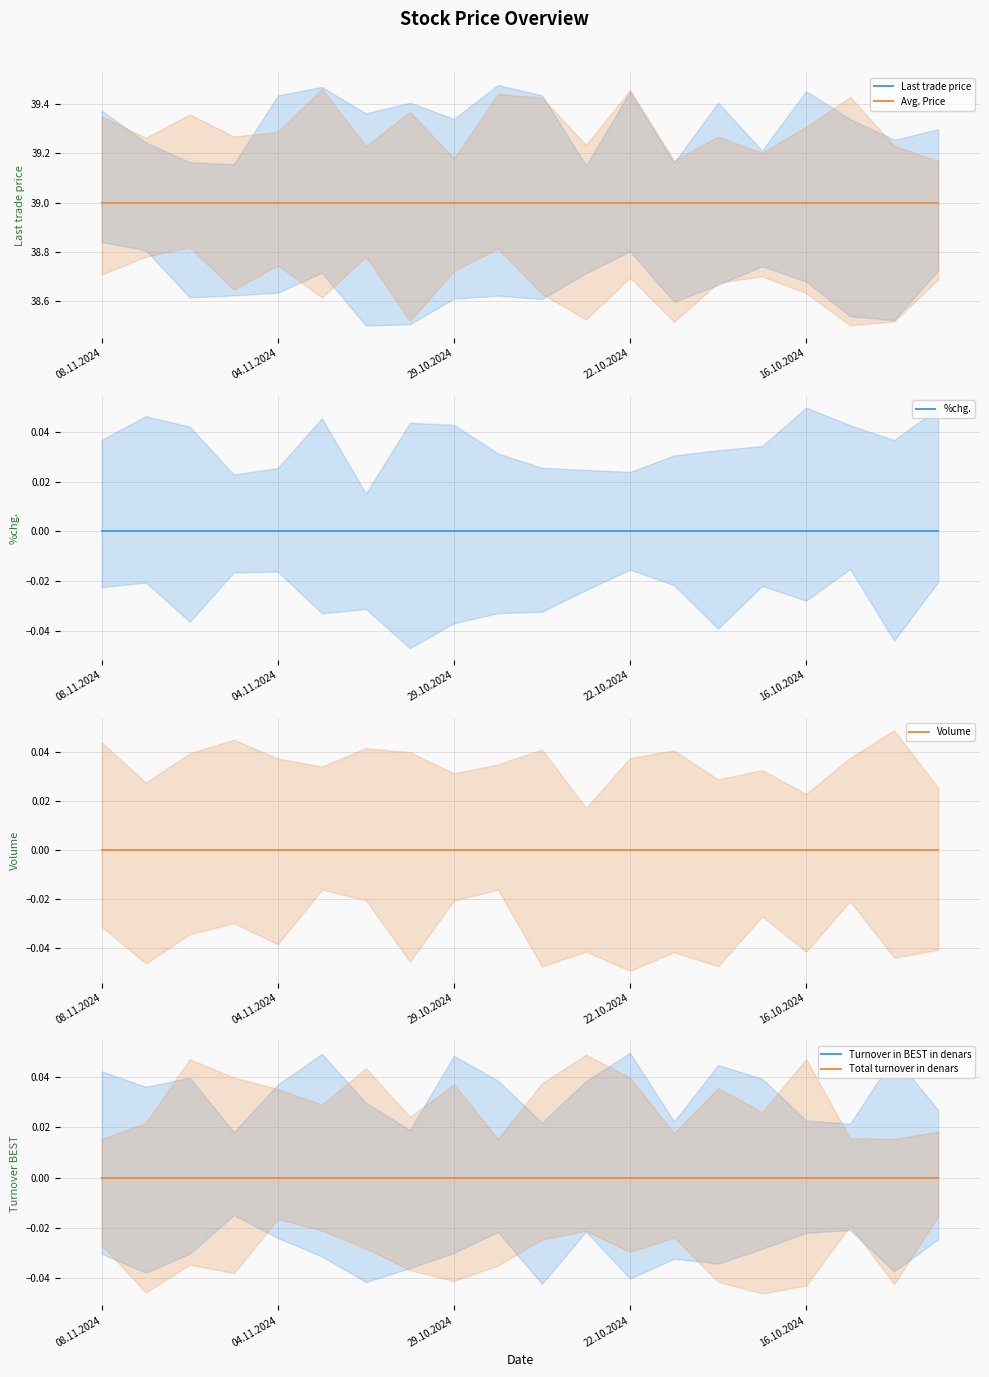

At how many categories does at least one series exceed 33?

20